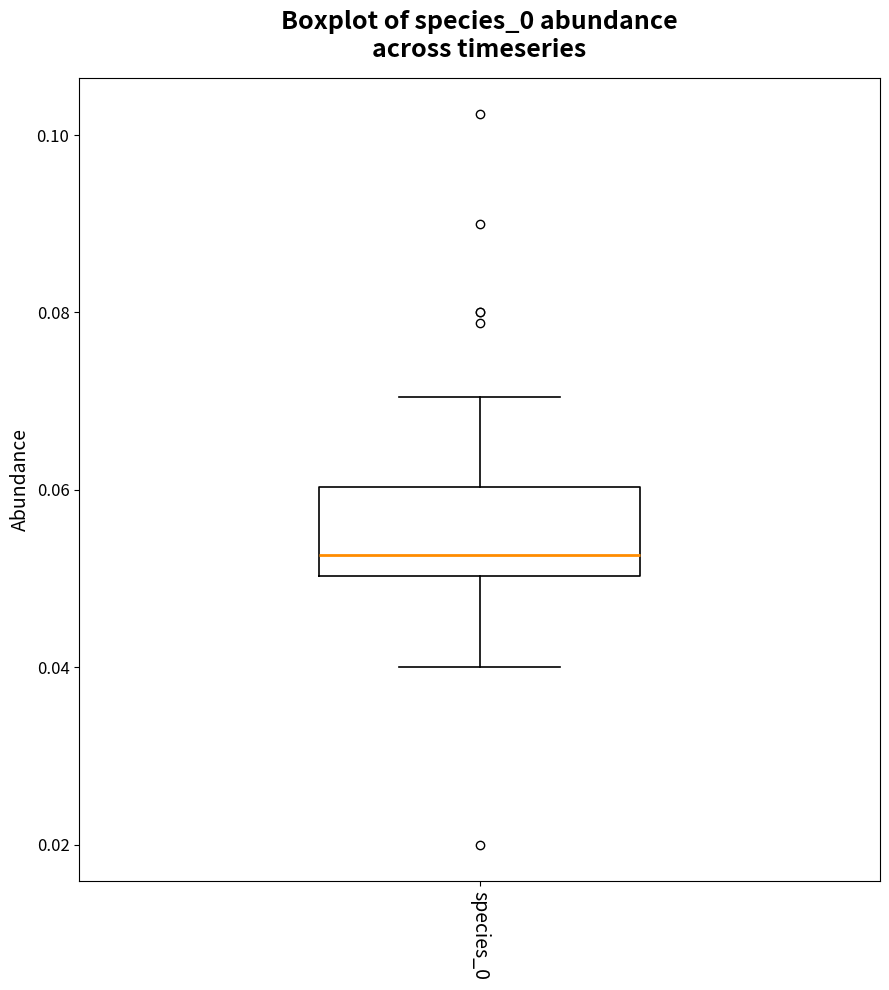

Read this box plot against the y-axis: the position of the median line, the range covered by the box, and the ends of both whiskers. The values are not printed on the chart, so give them approximately, as read against the axis.

median 0.052, box 0.050 to 0.060, whiskers 0.040 to 0.070